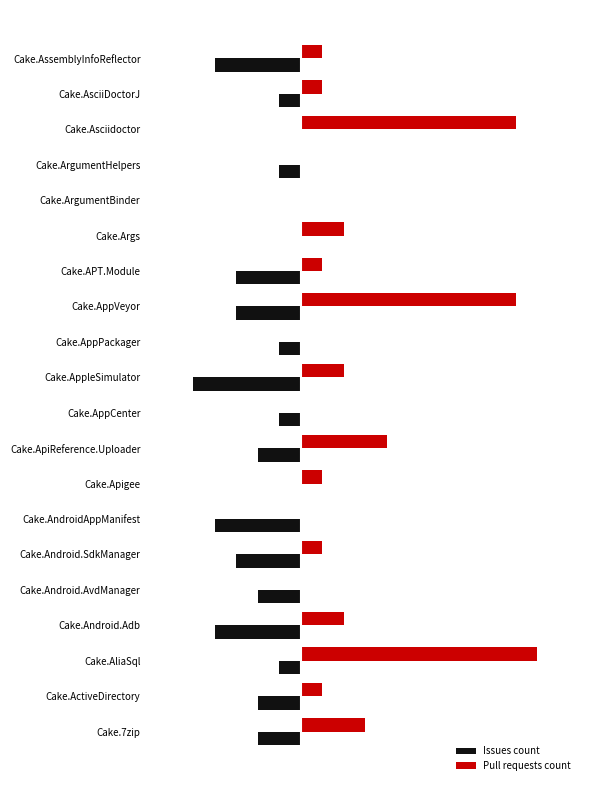

Which series has the largest total across all categories?

Pull requests count